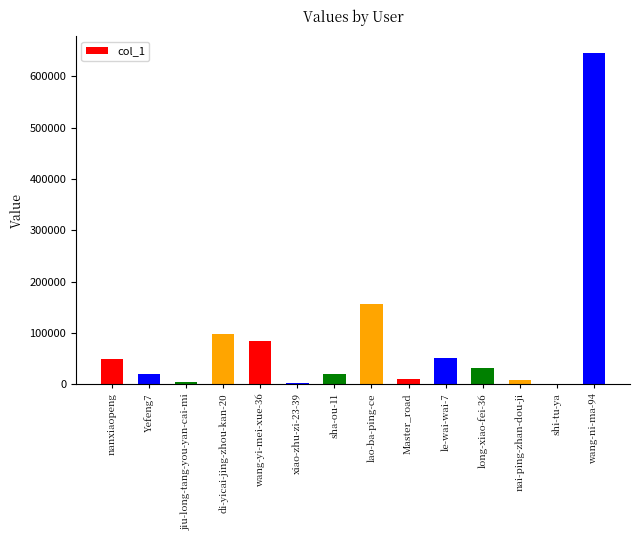

What is the greatest value displayed?

645988